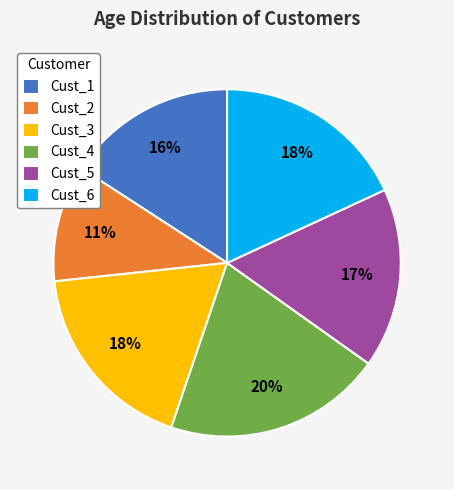

What percentage is the Cust_2 slice, to the nearest percent?

11%